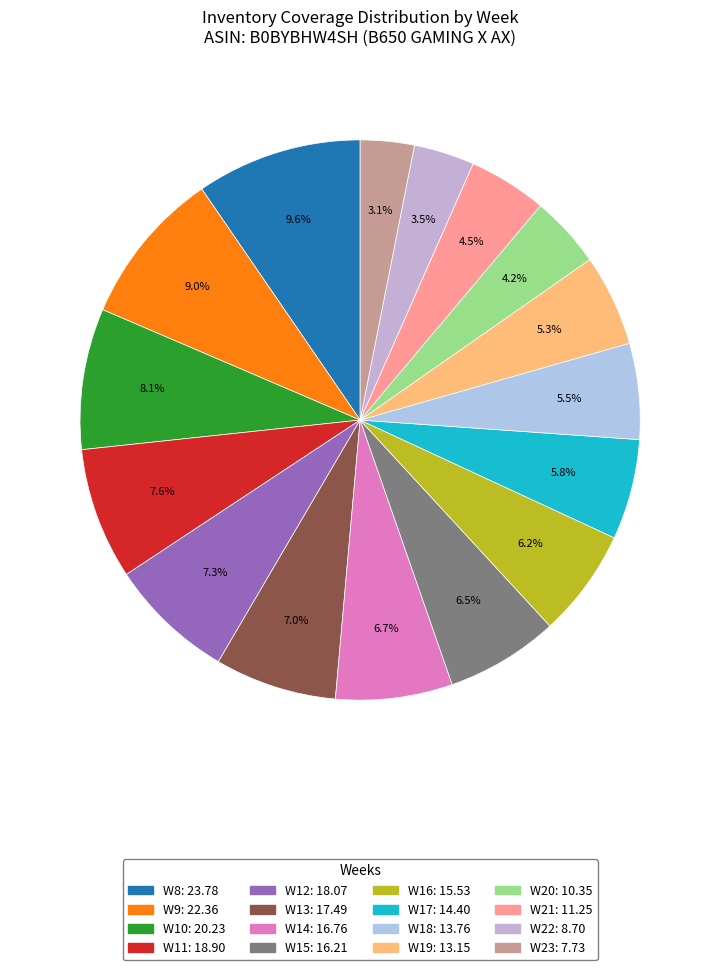

To the nearest percent, what percentage of the pie is W9?

9%